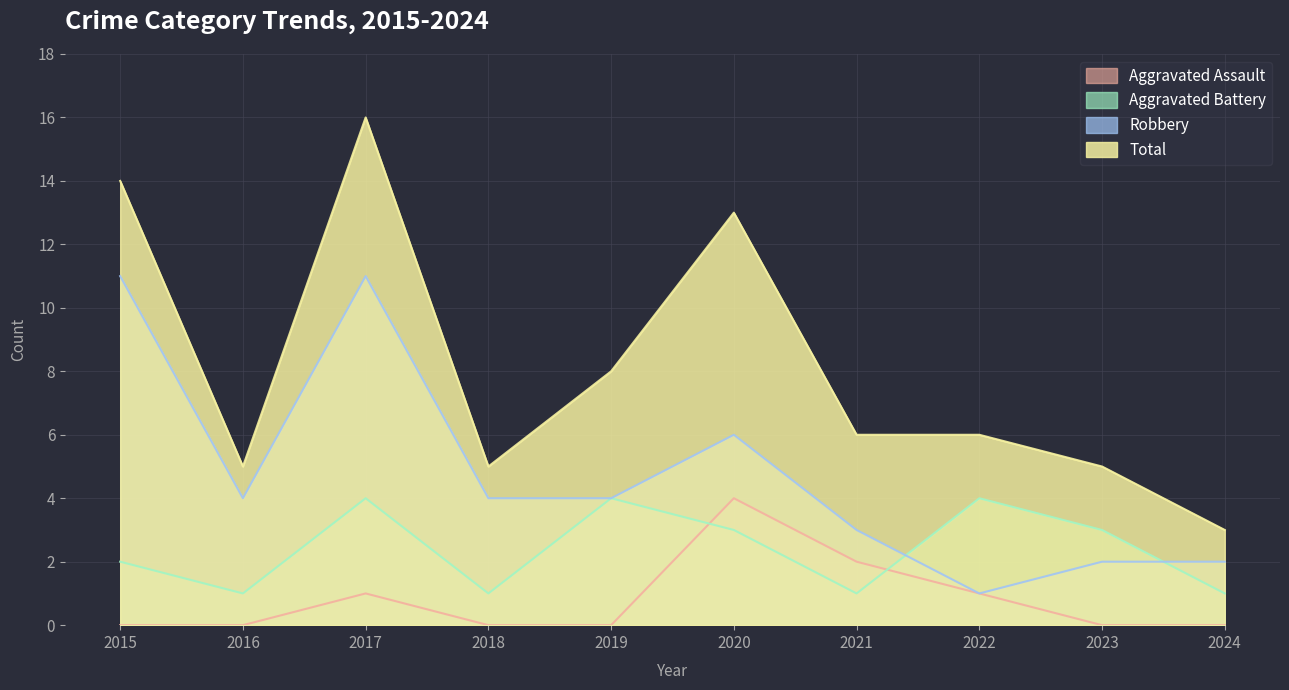

Which category has the highest value in the Aggravated Assault series?

2020